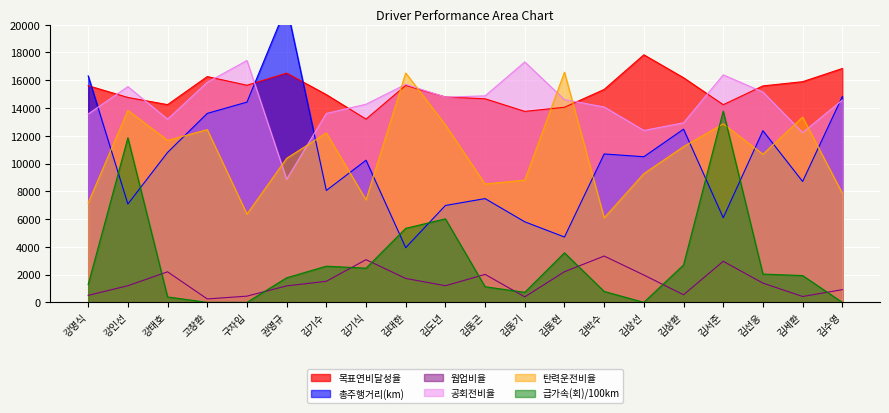

Between 김동곤 and 김동현, which series saw the biggest shift?

탄력운전비율